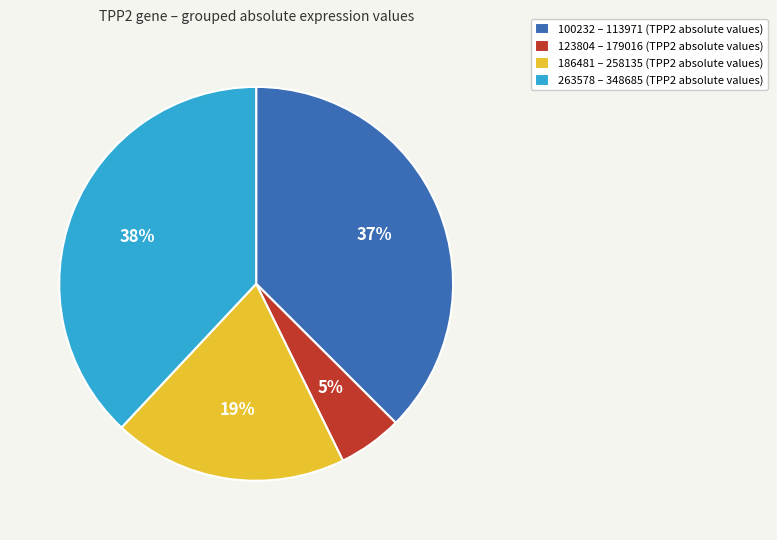

Does any single category account for the majority?

No